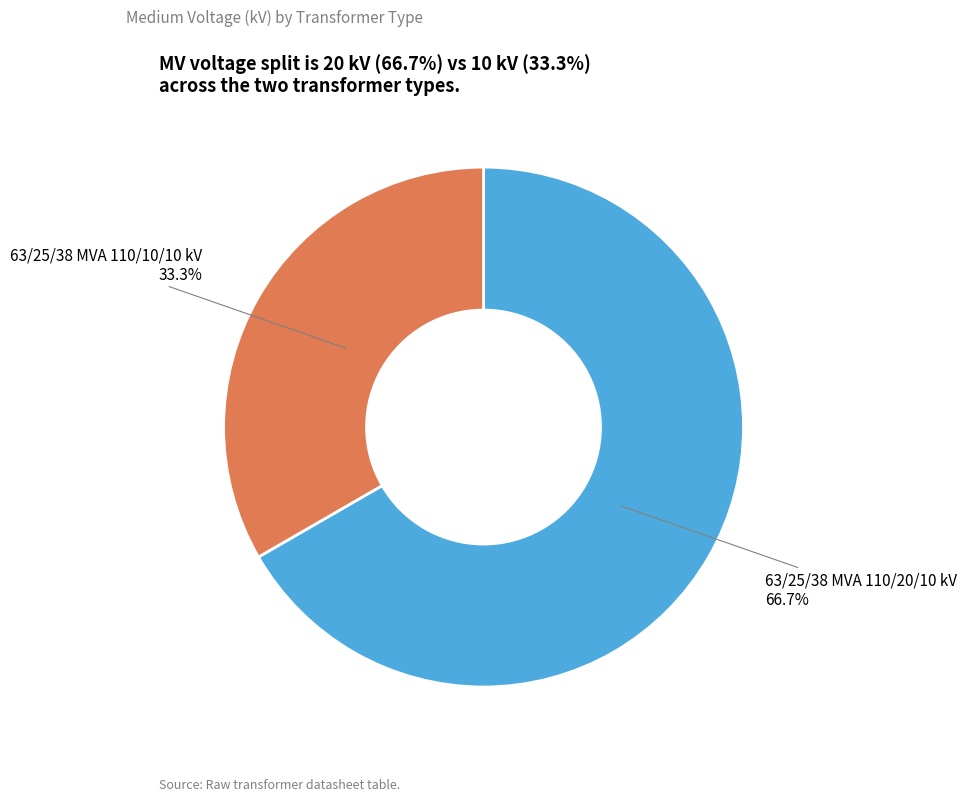

Rank the categories by value from lowest to highest.

63/25/38 MVA 110/10/10 kV, 63/25/38 MVA 110/20/10 kV